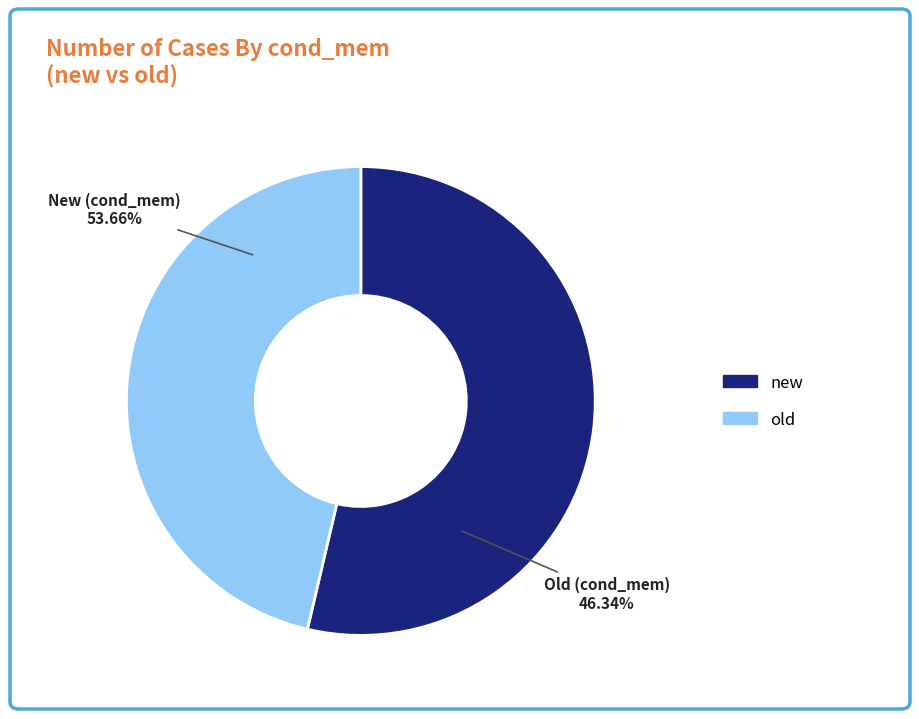

True or false: new accounts for 40% of the total.

False